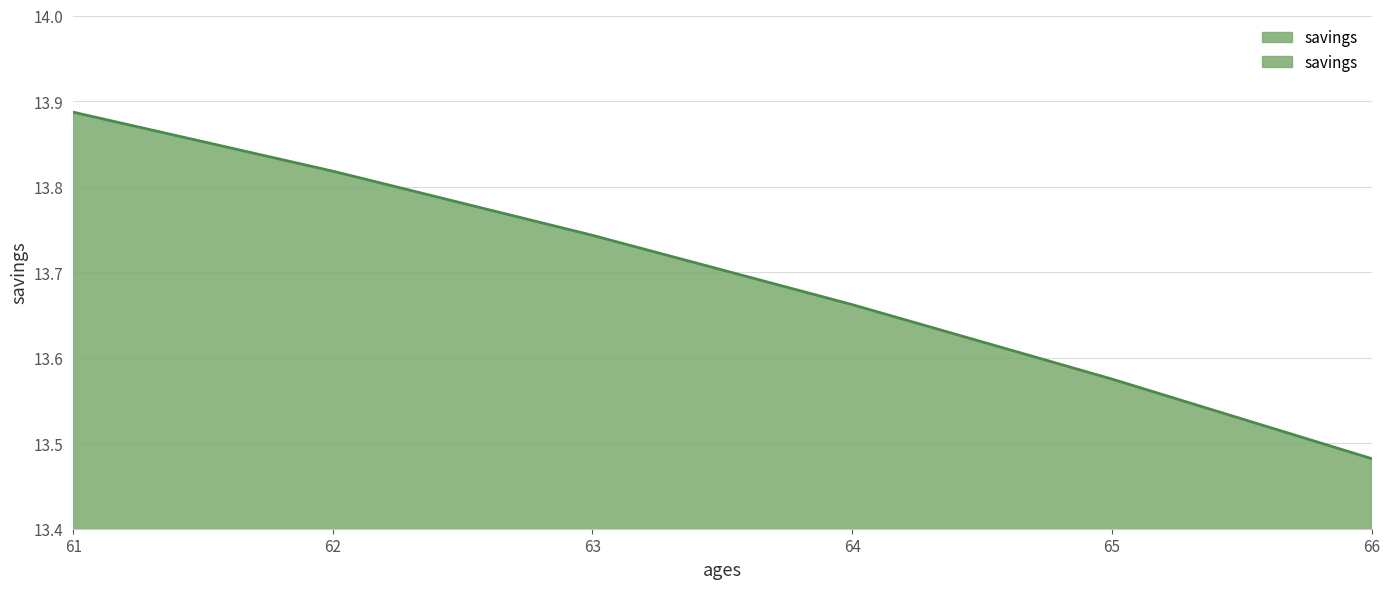

Which category has the highest value across all series?

61